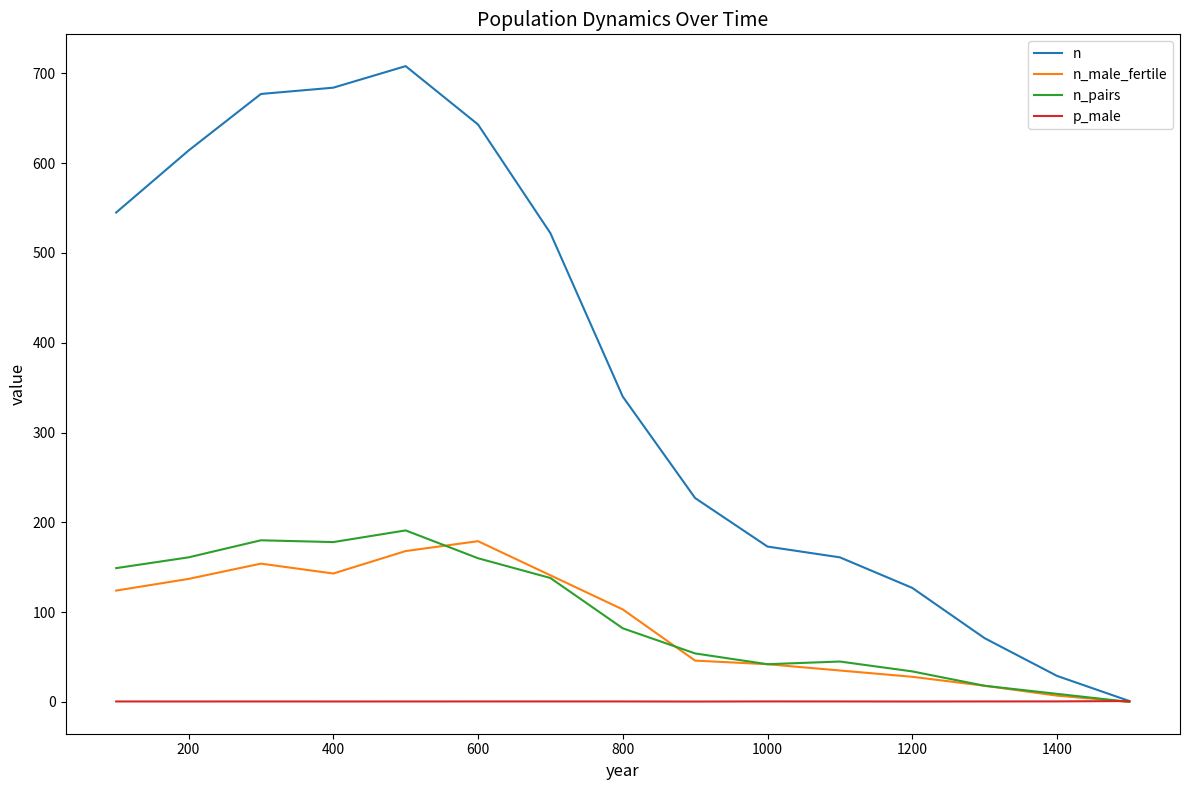

What is the maximum value for n_pairs?

191.0